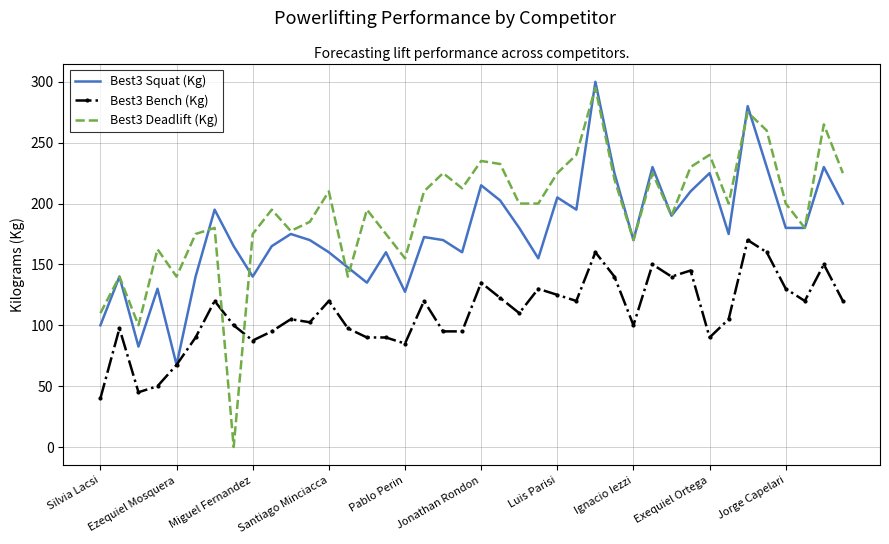

After their last crossing, which series has the higher values: Best3 Bench (Kg) or Best3 Deadlift (Kg)?

Best3 Deadlift (Kg)